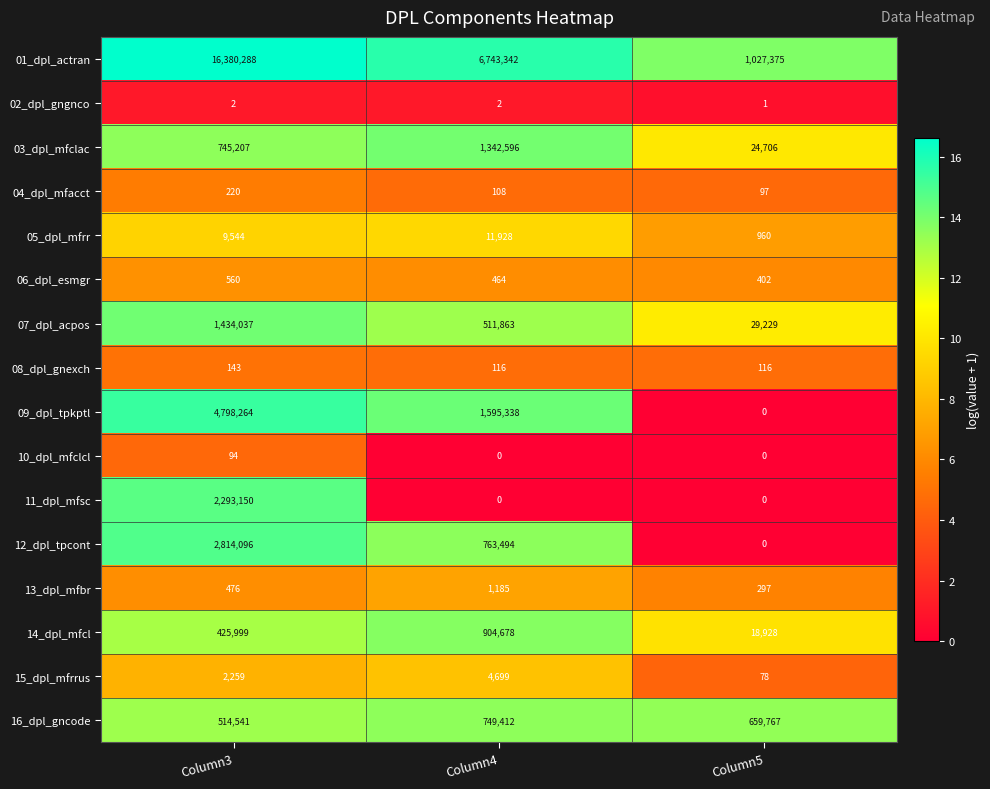

What is the sum of the 07_dpl_acpos values at Column5 and Column3?

1463266